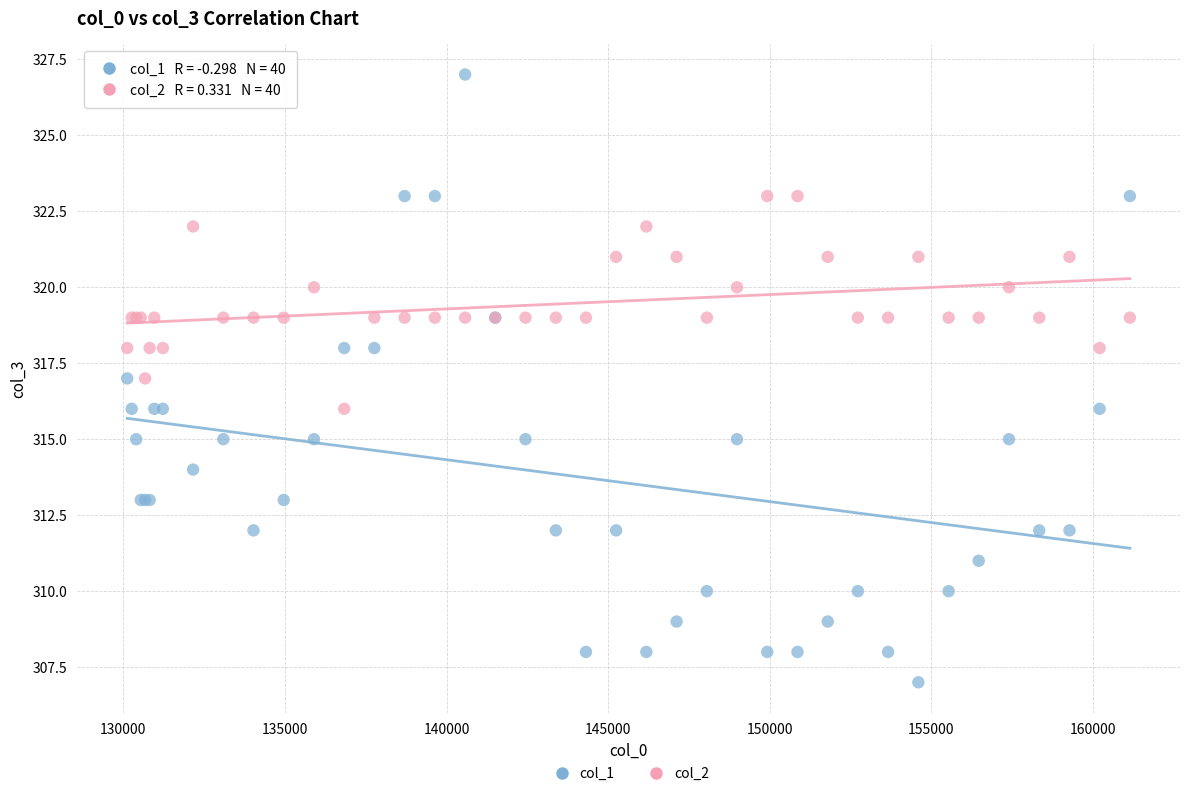

What is the X range (max minus min) for the scatter plot?

31024